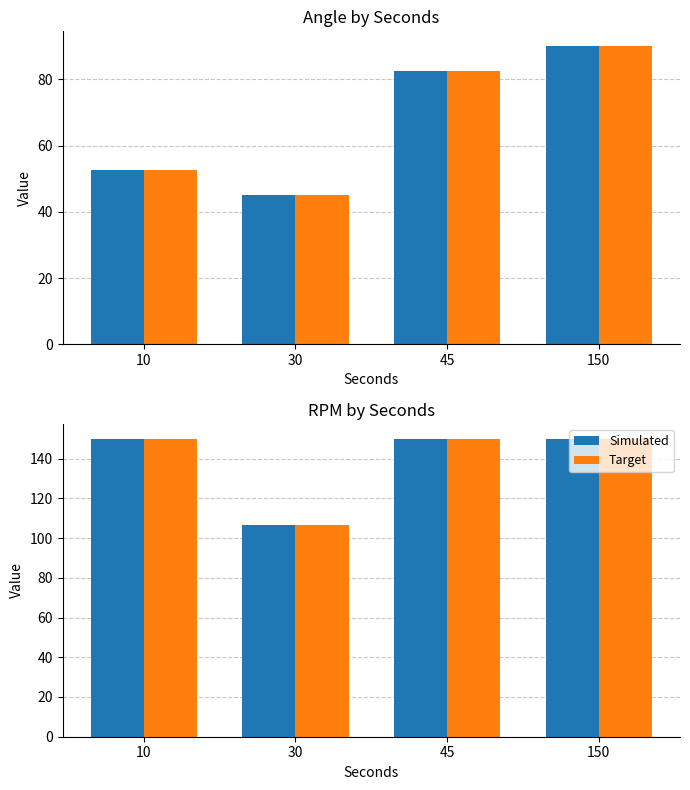

True or false: Target has a value of 150.0 at 150.

True